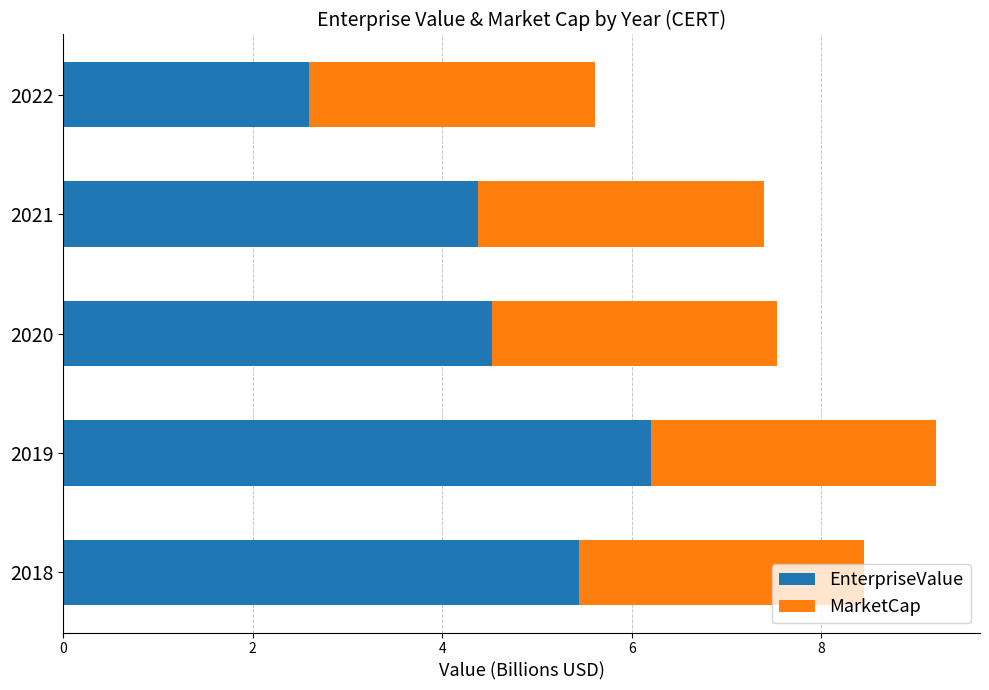

What is the sum of all EnterpriseValue values?

23.1